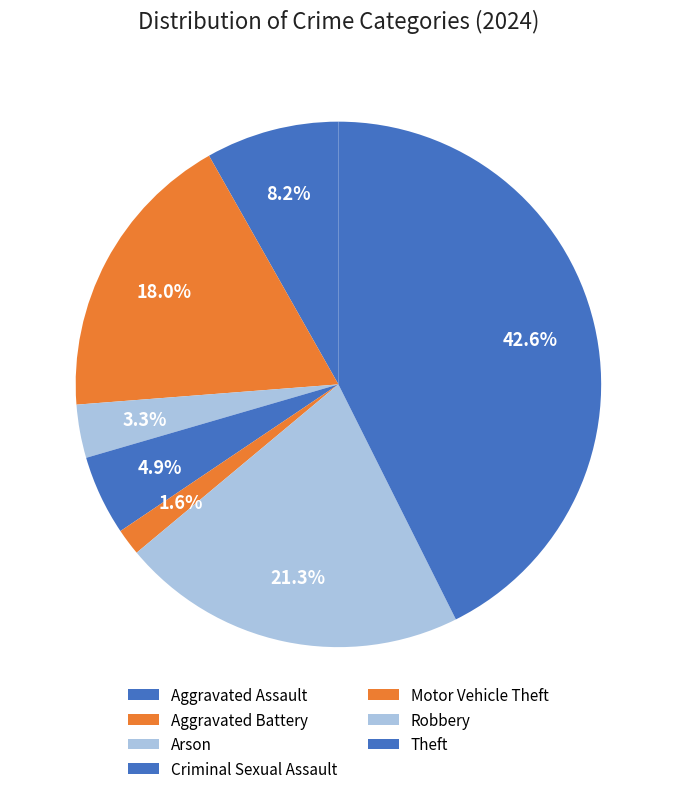

What portion of the pie excludes Theft?

57.4%